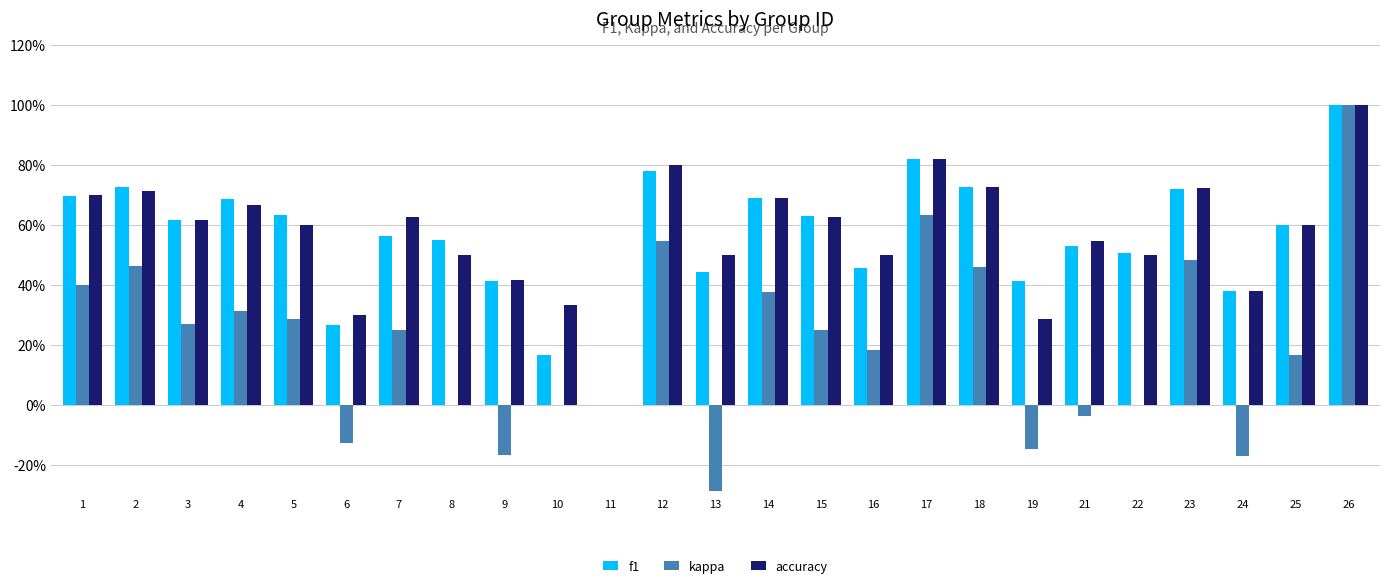

Does the chart contain stacked bars?

No